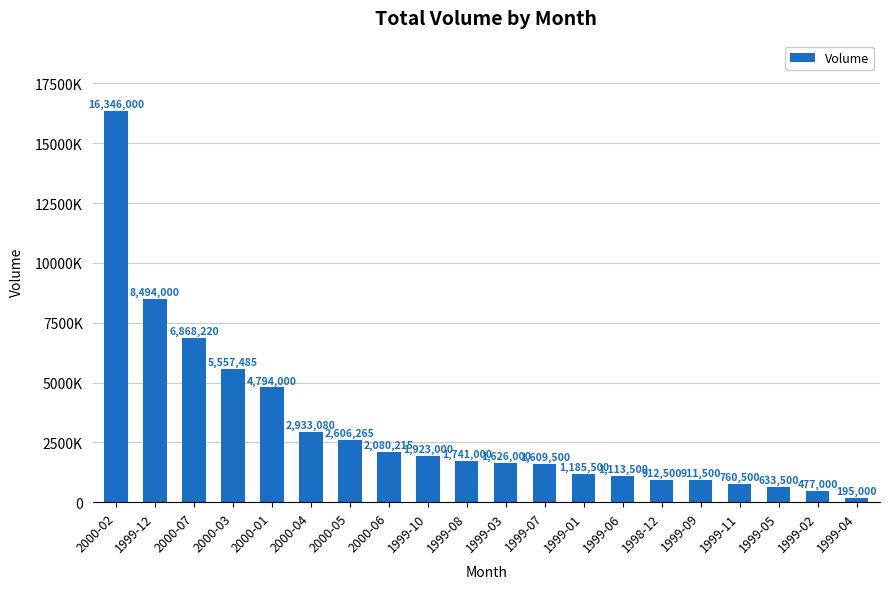

Rank the categories by value from lowest to highest.

1999-04, 1999-02, 1999-05, 1999-11, 1999-09, 1998-12, 1999-06, 1999-01, 1999-07, 1999-03, 1999-08, 1999-10, 2000-06, 2000-05, 2000-04, 2000-01, 2000-03, 2000-07, 1999-12, 2000-02